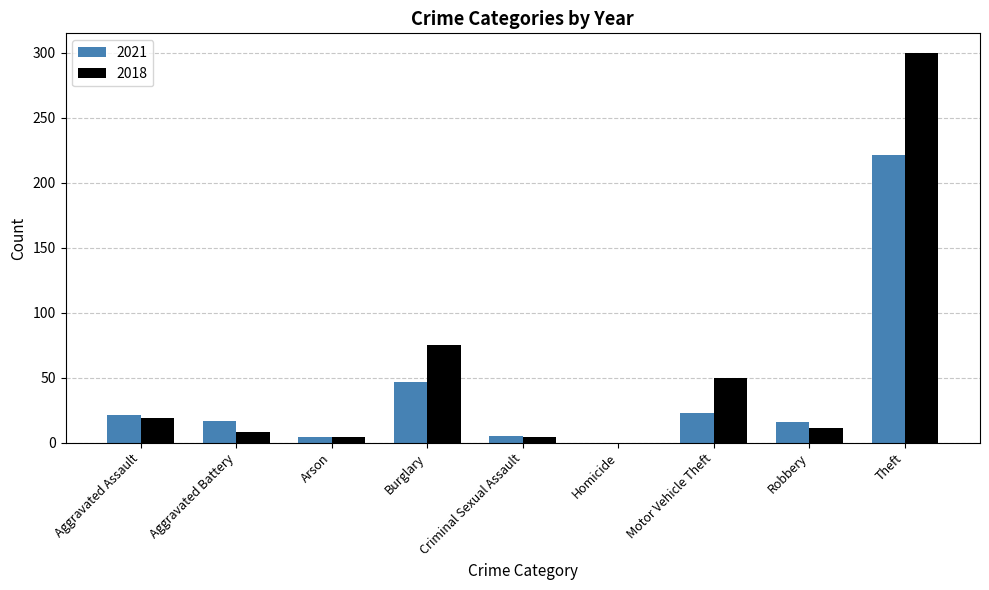

At which label is 2021 closest to 110?

Burglary